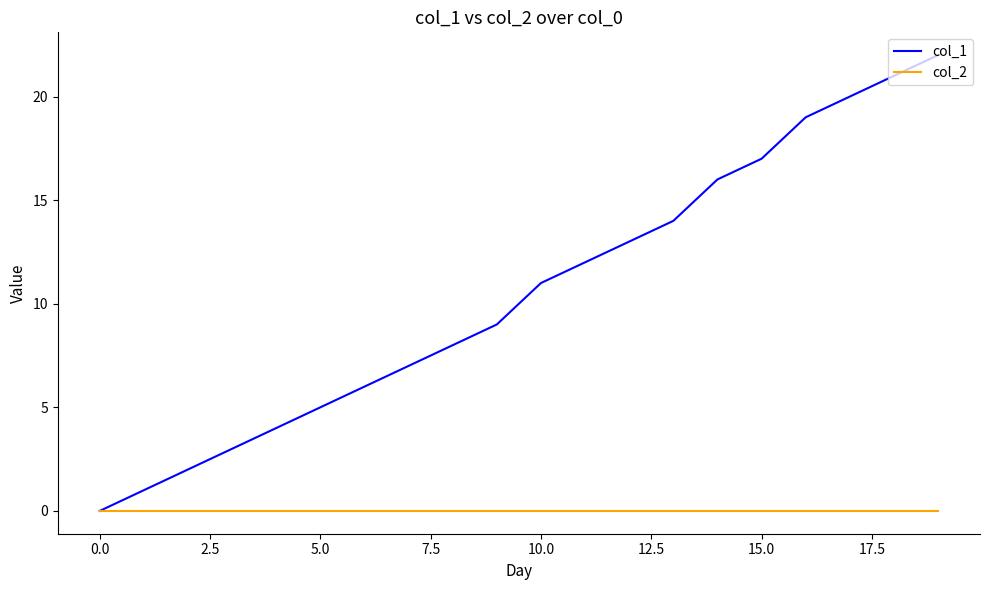

What is the maximum value shown in the chart?

22